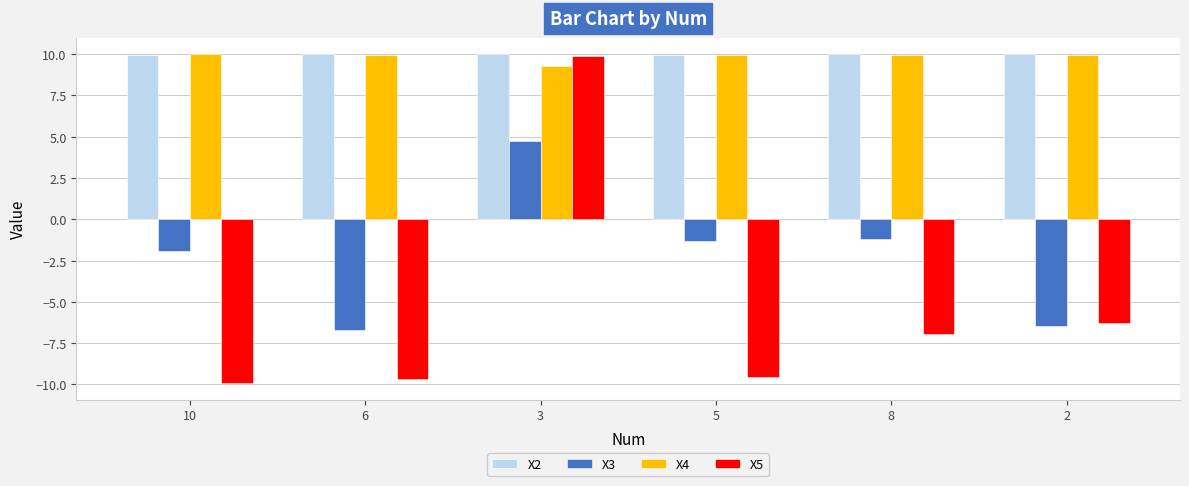

What is the difference between the maximum and second lowest values in the X3 series?

11.2